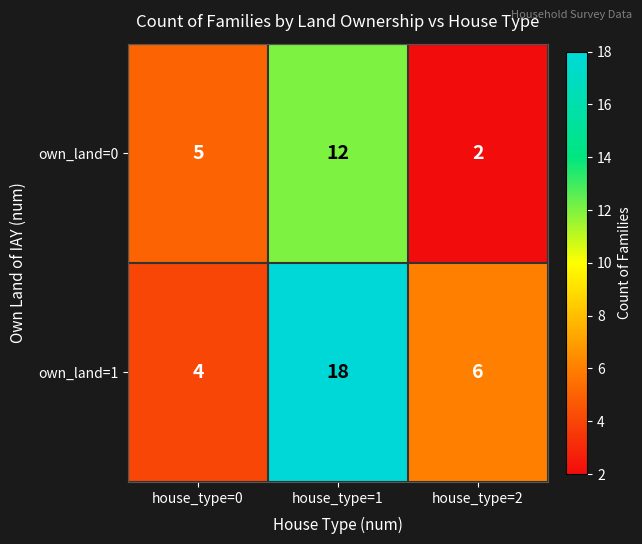

How many own_land=1 values are between 4 and 18?

3